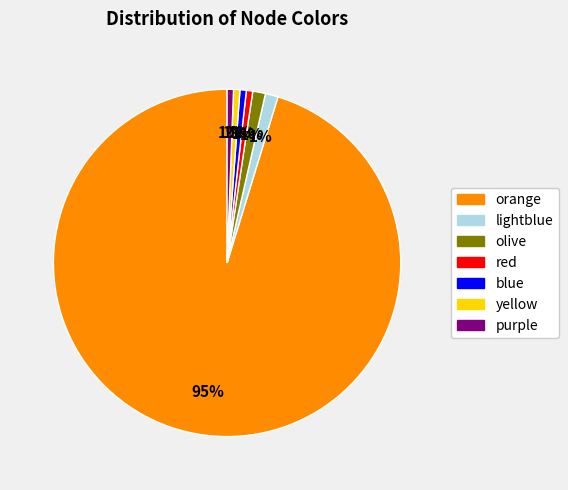

Combined, do yellow and lightblue account for over 50%?

No